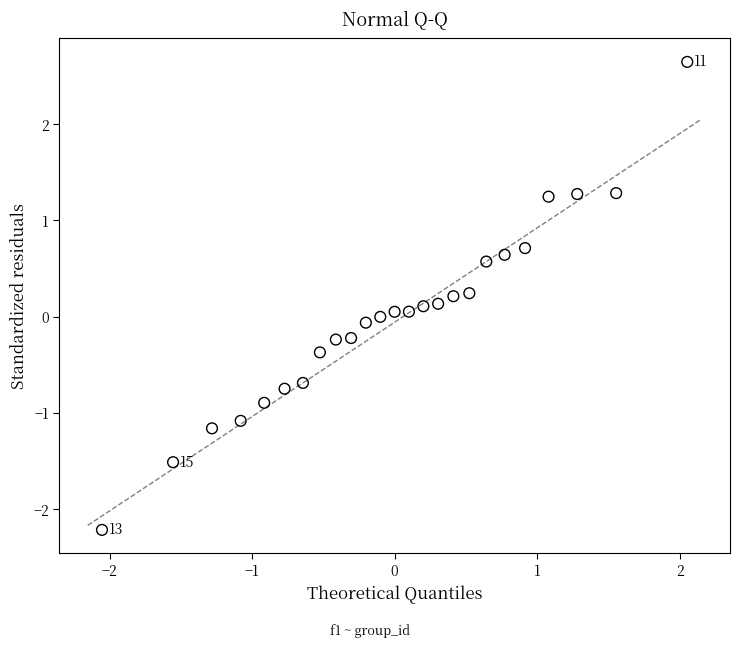

What is the range of X values (max minus min)?

4.1